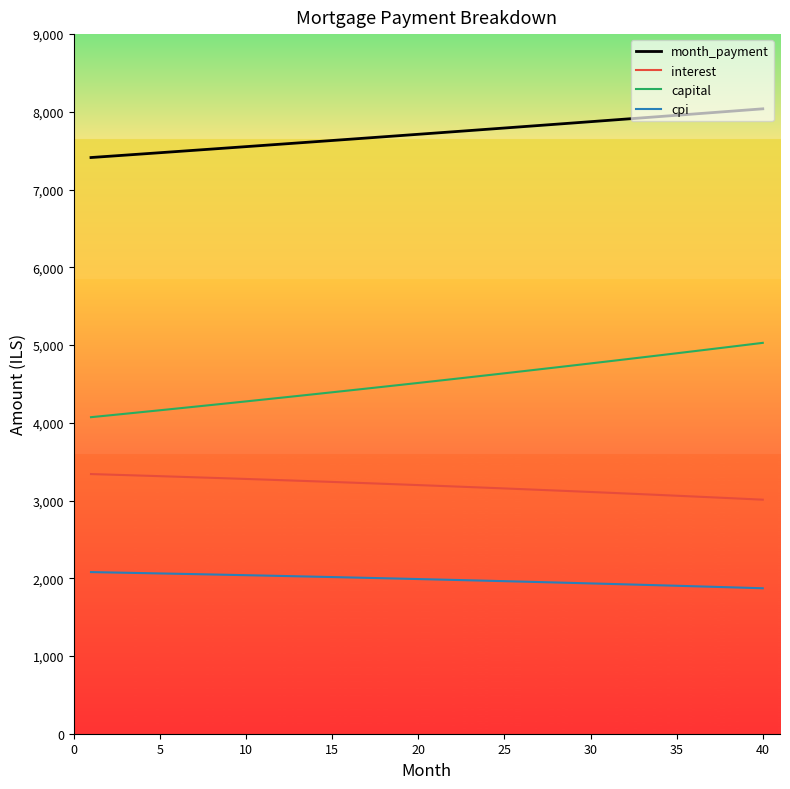

List the series in order of their overall mean, highest first.

month_payment, capital, interest, cpi